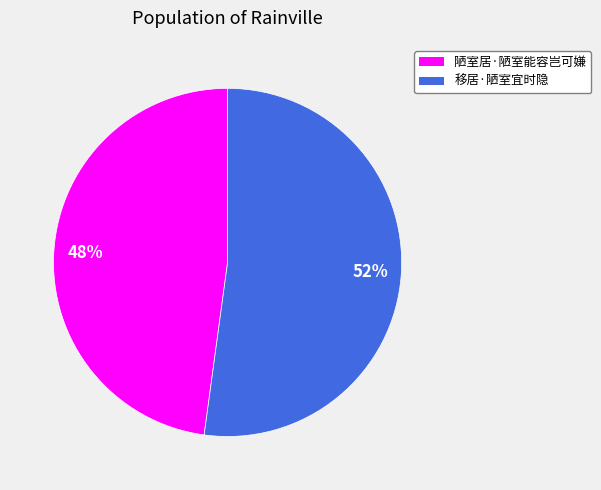

What is the ratio of the value at 陋室居·陋室能容岂可嫌 to the value at 移居·陋室宜时隐?

0.9